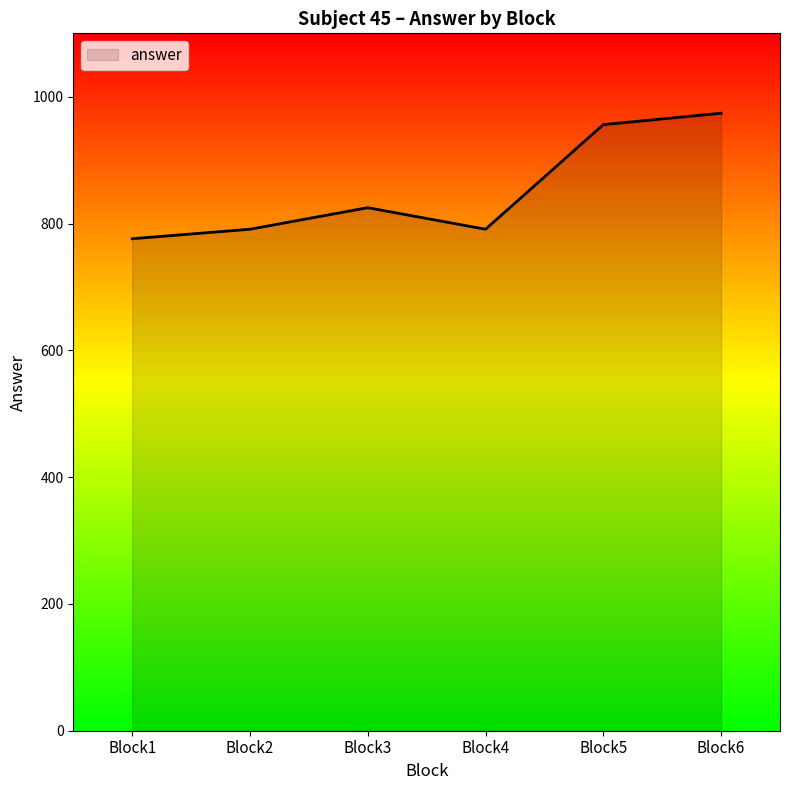

Which category has the highest value across all series?

Block6